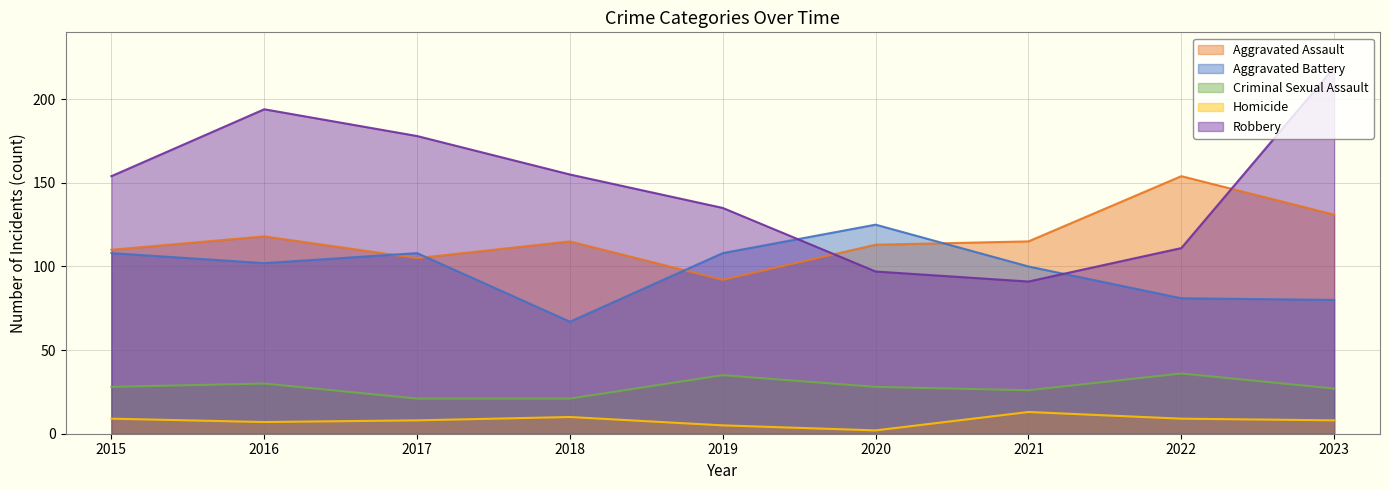

True or false: Aggravated Assault has a value of 197 at 2021.

False